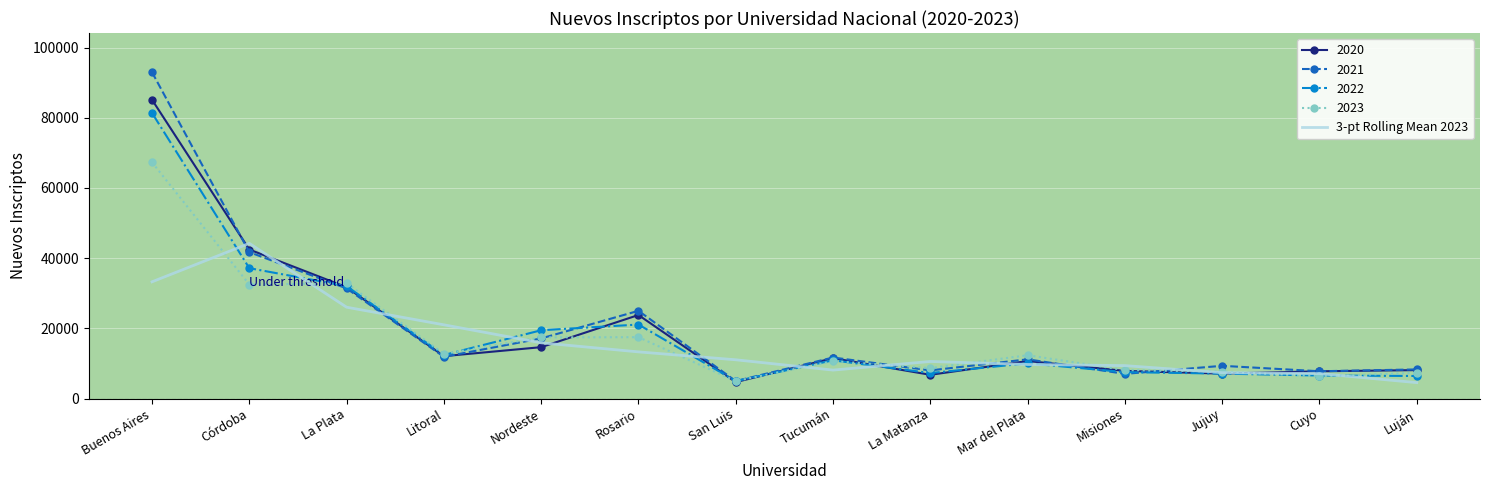

Is the value of 3-pt Rolling Mean 2023 at Luján greater than the value of 2023 at Rosario?

No